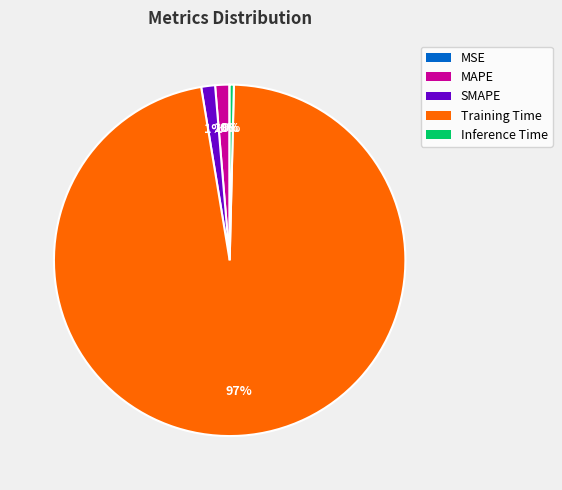

Which category has the biggest portion of the pie?

Training Time